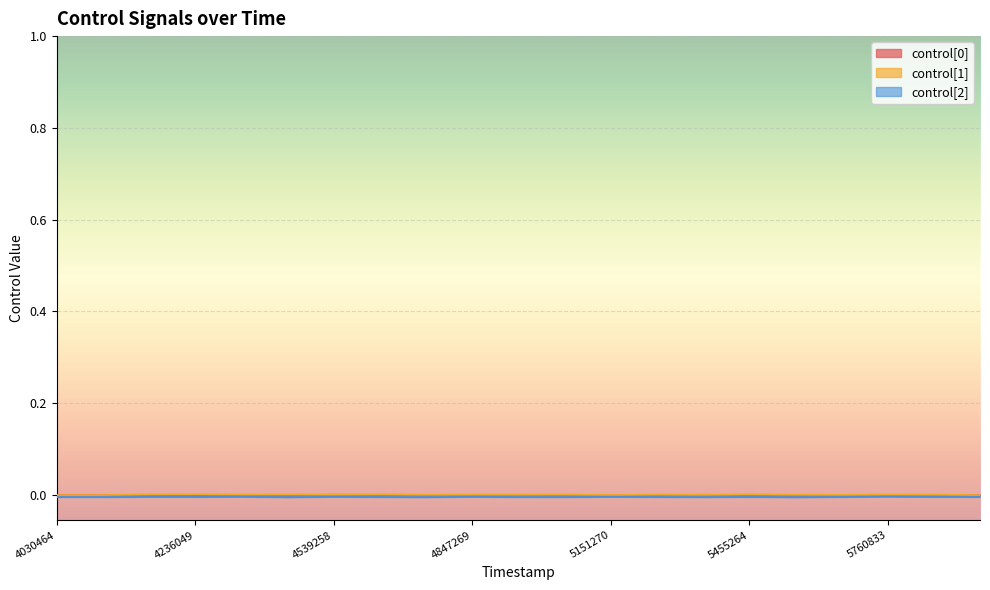

What are all the series names shown in the legend?

control[0], control[1], control[2]